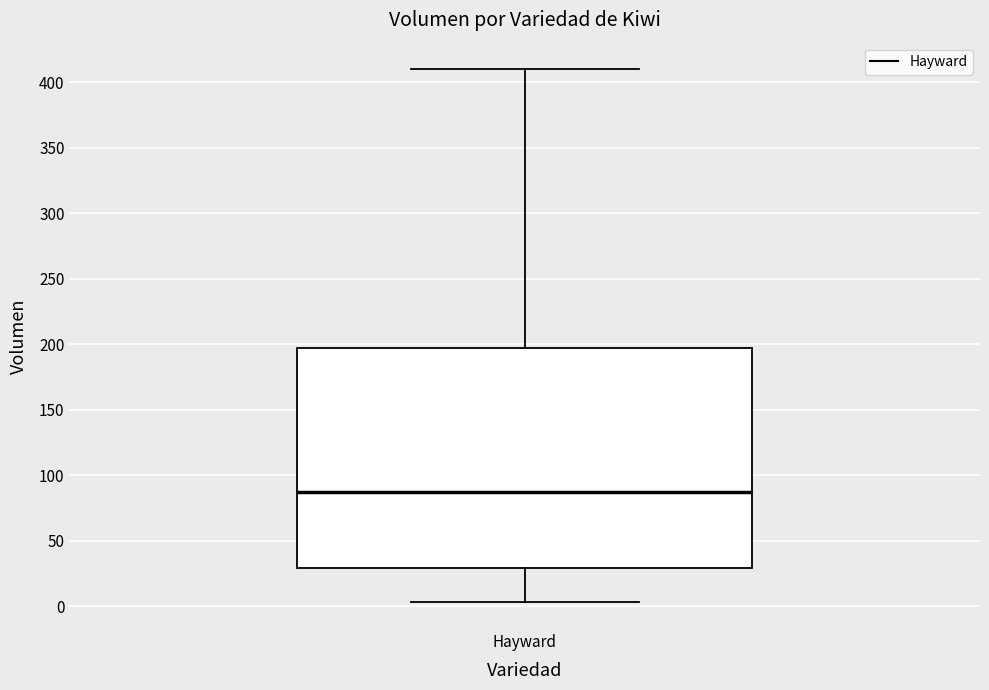

Where does the upper whisker of the box for Hayward end on the y-axis? The values are not printed on the chart, so give them approximately, as read against the axis.

410